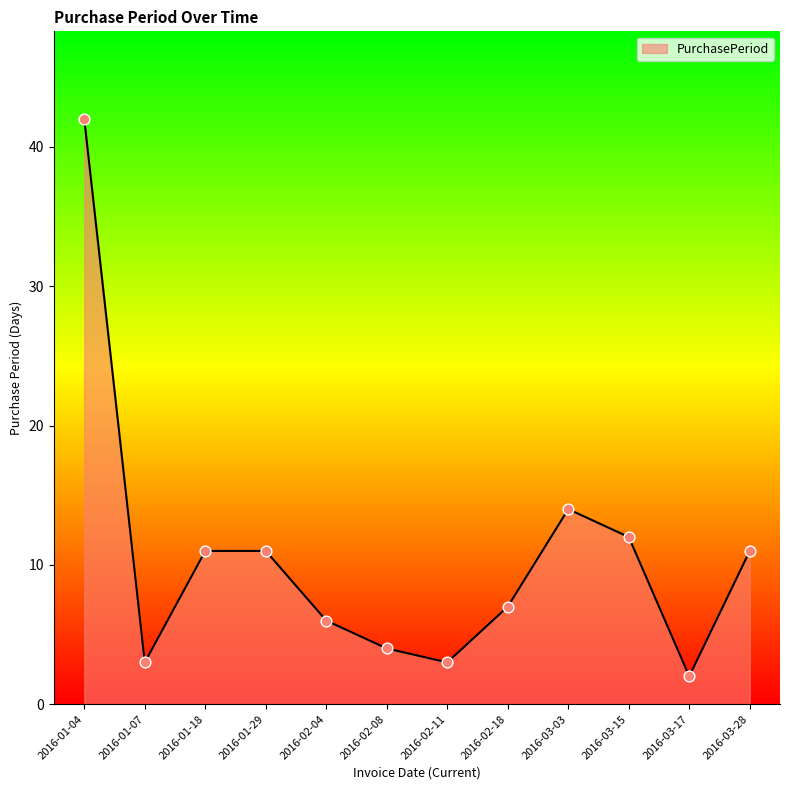

What is the ratio of the value at 2016-02-08 to the value at 2016-01-07?

1.3